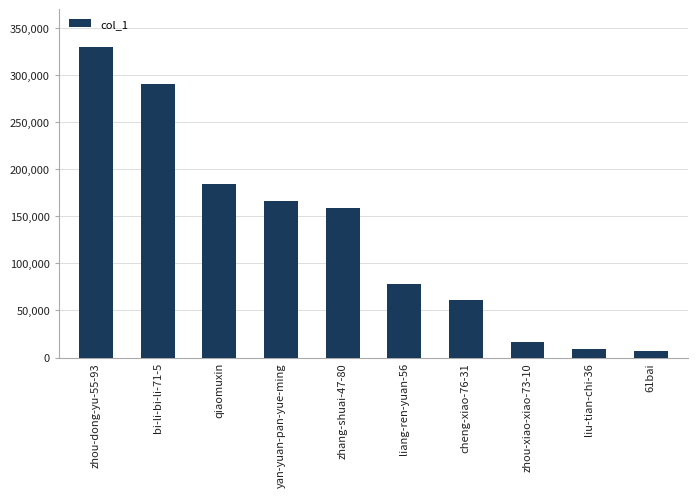

How many bars are there in total?

10